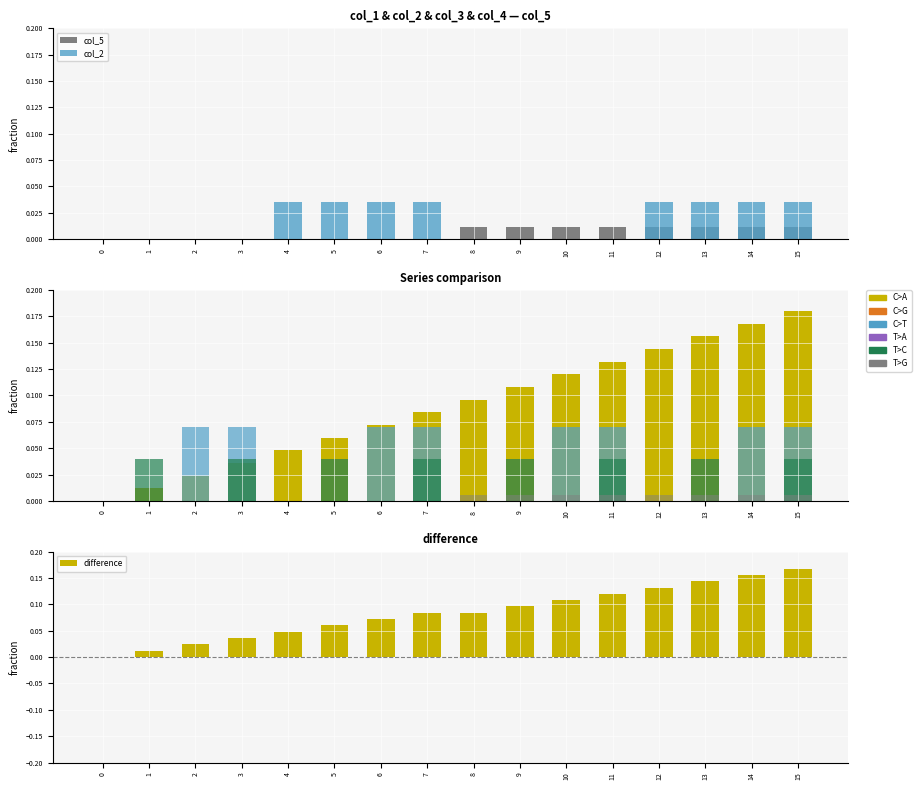

The value of col_1 at 9 is 0.1. True or false?

True